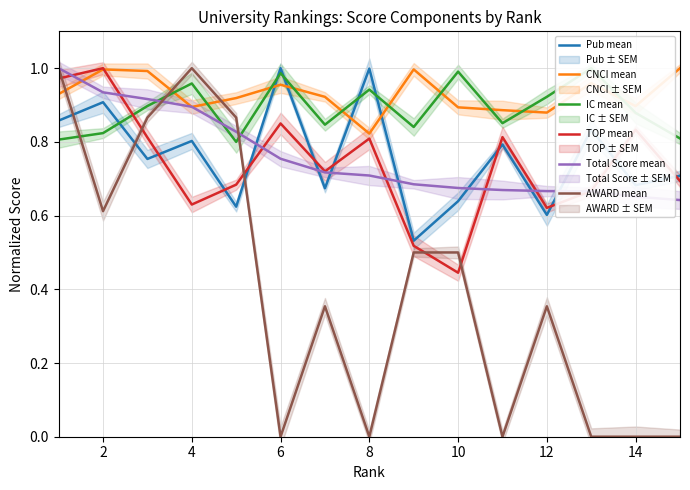

What is the difference between the highest and lowest values at 2?

0.4